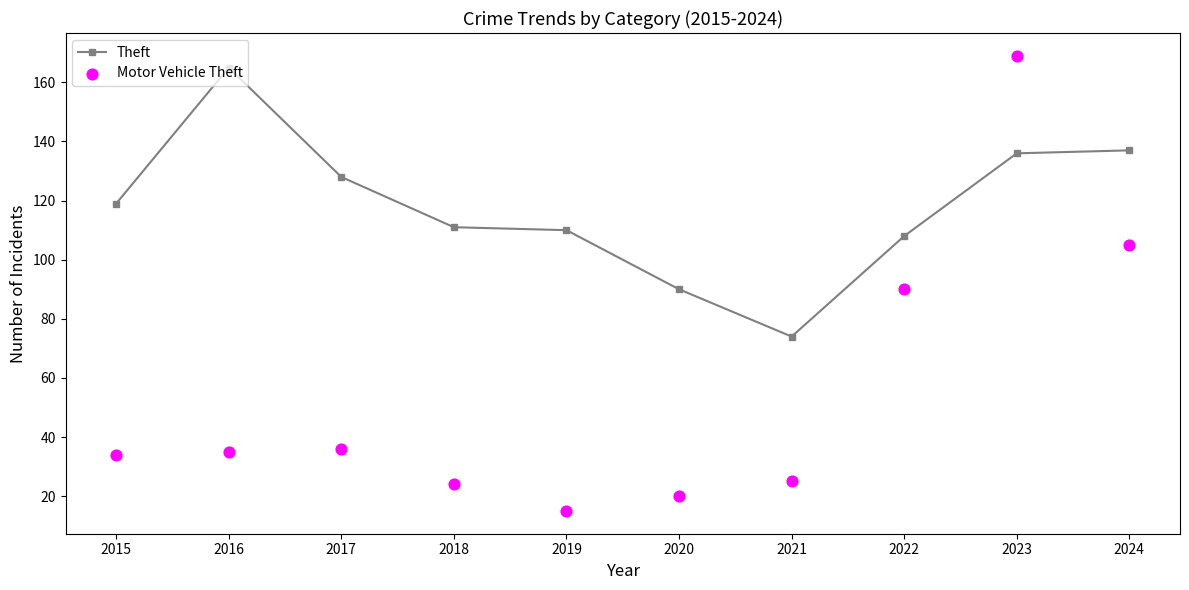

At how many categories does at least one series exceed 43?

10